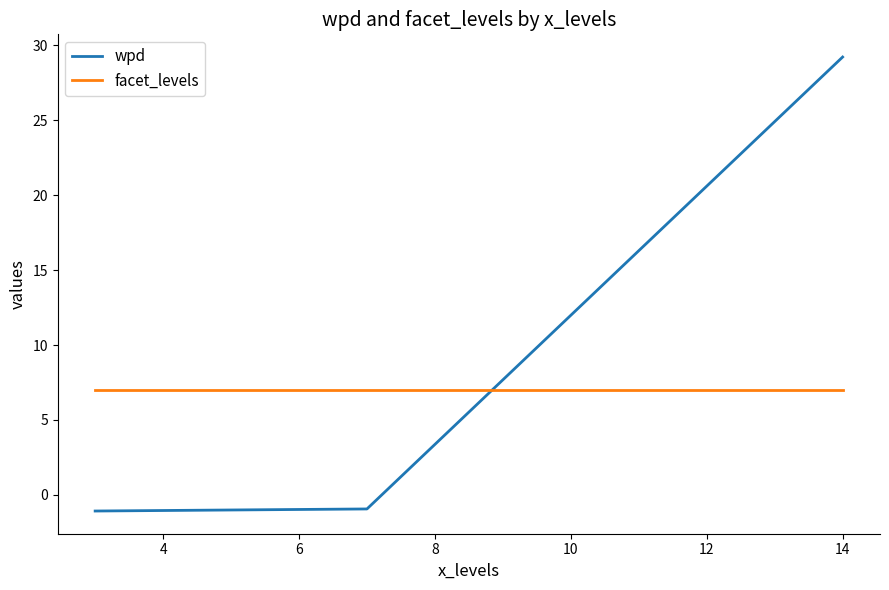

Rank the series by their maximum value, from highest to lowest.

wpd, facet_levels